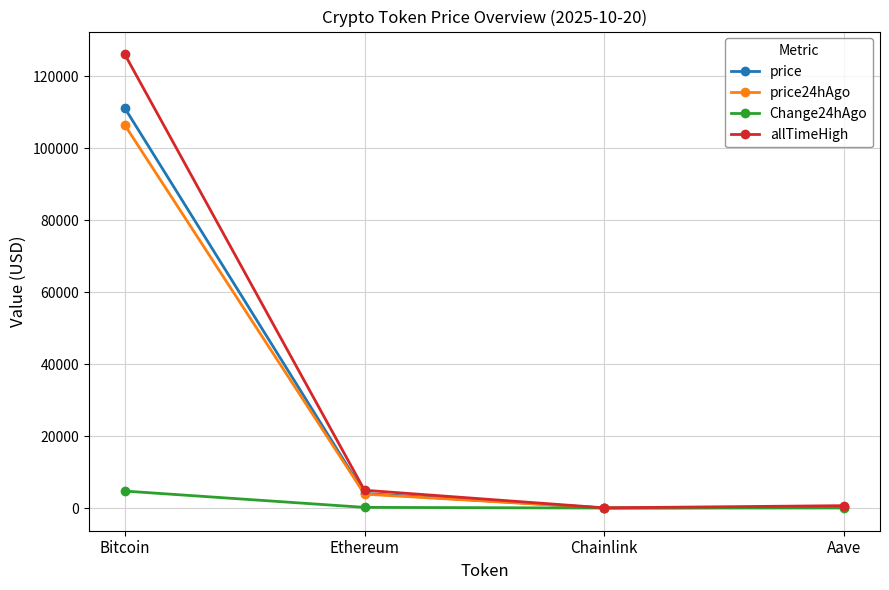

What is the sum of the price values at Chainlink and Aave?

251.8